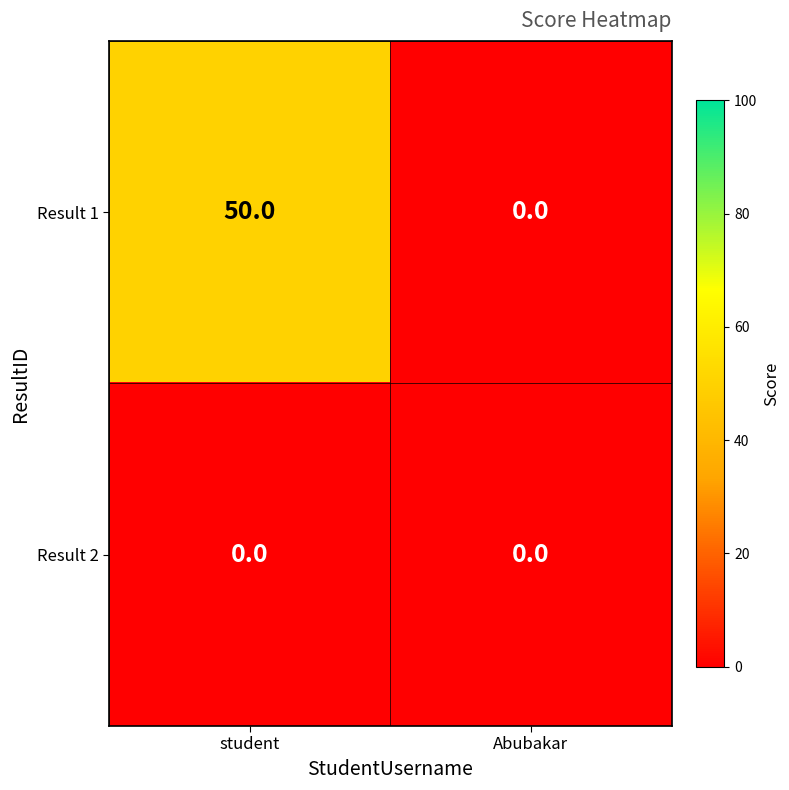

At student, list the series in order from smallest to largest.

Result 2, Result 1